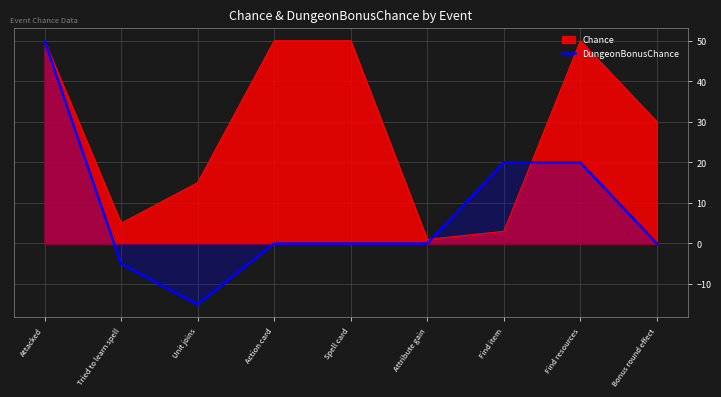

The value at Attribute gain is 0. True or false?

True